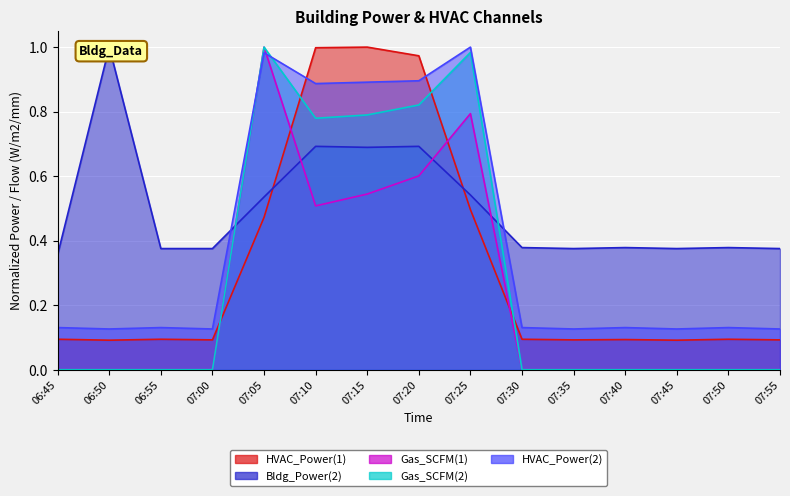

Reading left to right, what are all the values shown in this chart?

HVAC_Power(1): 0.1	0.1	0.1	0.1	0.5	1.0	1.0	1.0	0.5	0.1	0.1	0.1	0.1	0.1	0.1
Bldg_Power(2): 0.4	1.0	0.4	0.4	0.5	0.7	0.7	0.7	0.5	0.4	0.4	0.4	0.4	0.4	0.4
Gas_SCFM(1): 0.0	0.0	0.0	0.0	1.0	0.5	0.5	0.6	0.8	0.0	0.0	0.0	0.0	0.0	0.0
Gas_SCFM(2): 0.0	0.0	0.0	0.0	1.0	0.8	0.8	0.8	1.0	0.0	0.0	0.0	0.0	0.0	0.0
HVAC_Power(2): 0.1	0.1	0.1	0.1	1.0	0.9	0.9	0.9	1.0	0.1	0.1	0.1	0.1	0.1	0.1